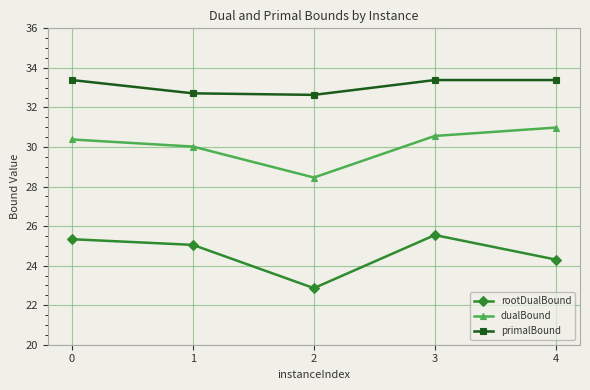

At how many categories does at least one series exceed 26?

5